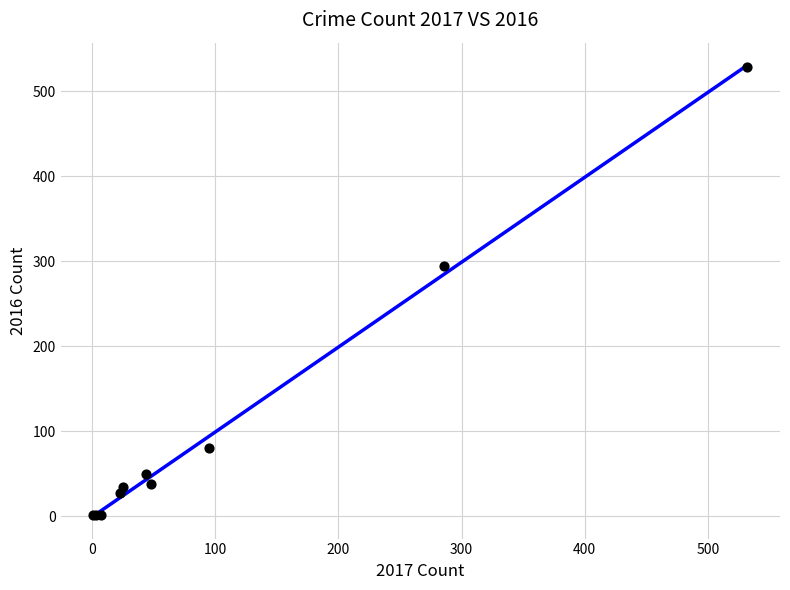

What Y value in the scatter plot is closest to 264?

294